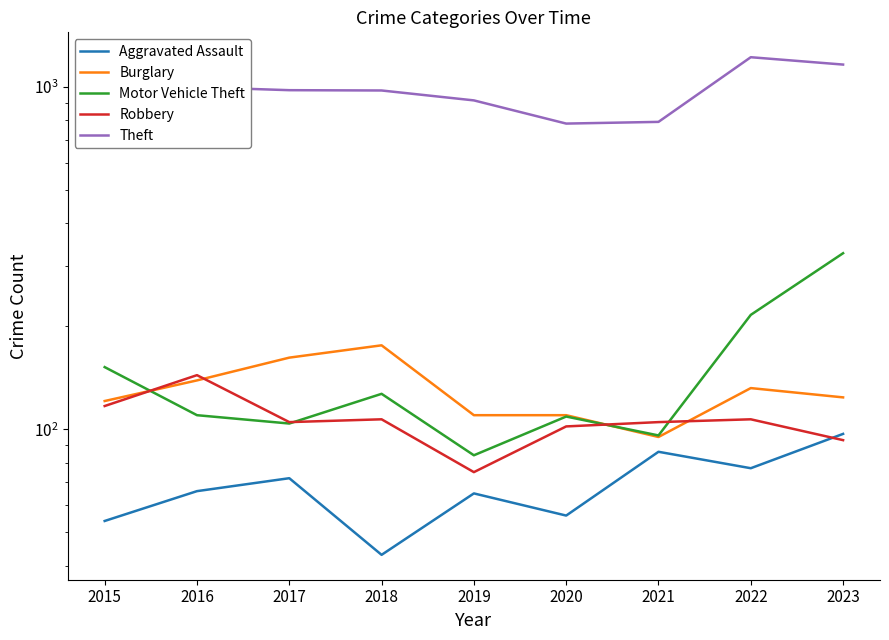

Count the number of data series in this chart.

5